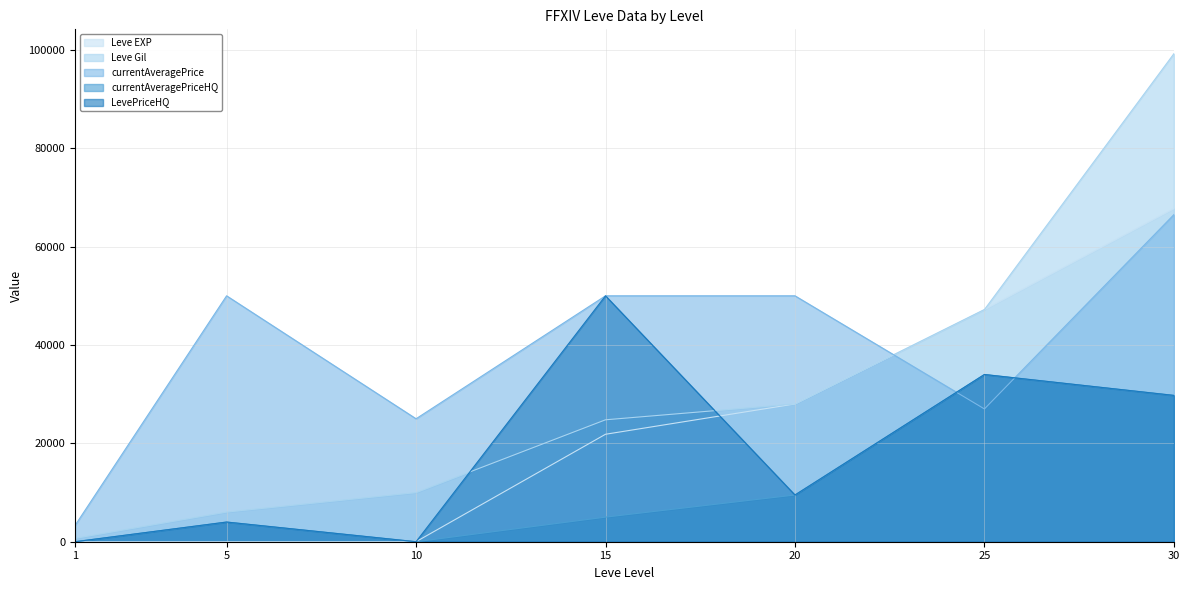

What is the difference between the second highest and minimum values in the Leve Gil series?

46510